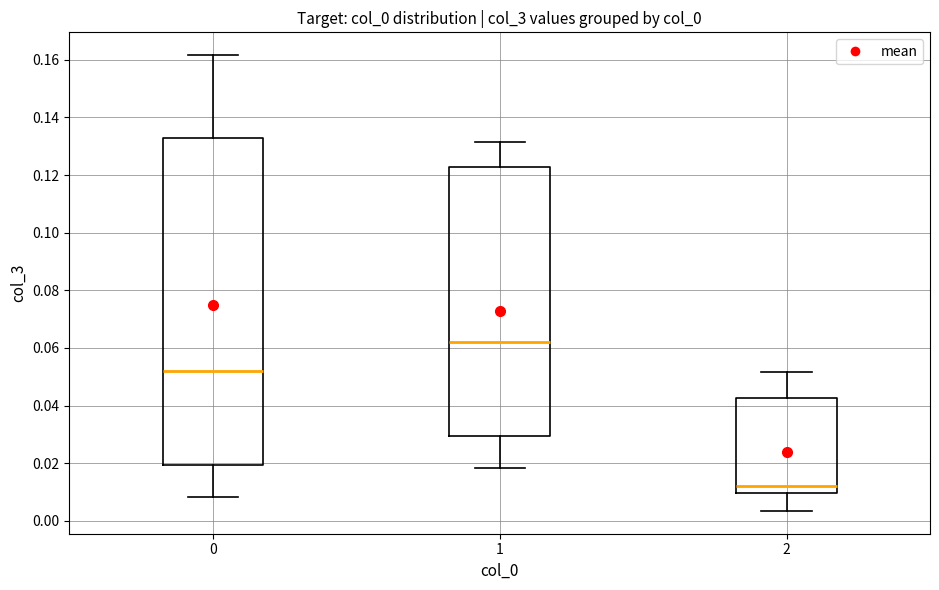

Which box has the highest median line?

1